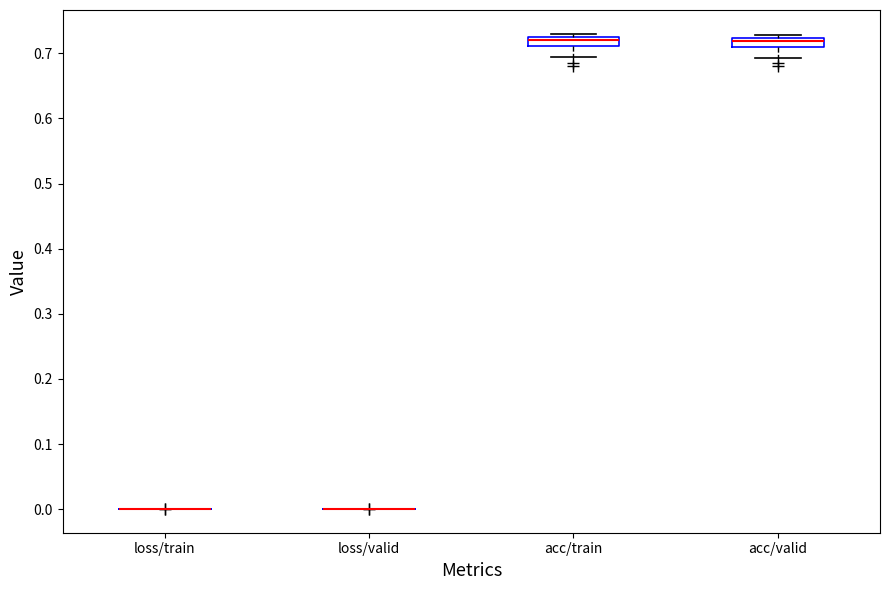

Where is the upper edge of the box for acc/train on the y-axis? The values are not printed on the chart, so give them approximately, as read against the axis.

0.73